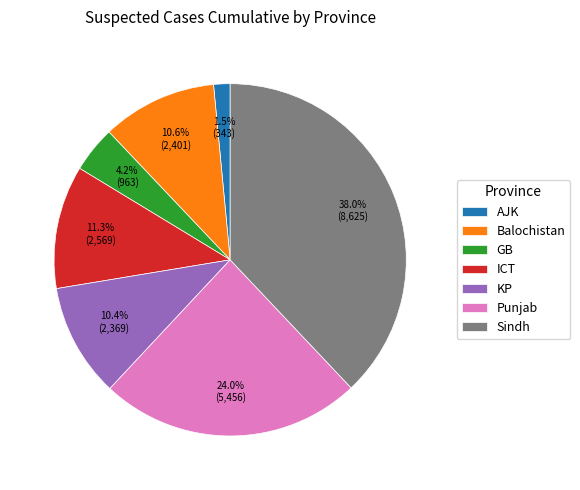

What is the ratio of the value at Punjab to the value at GB?

5.7